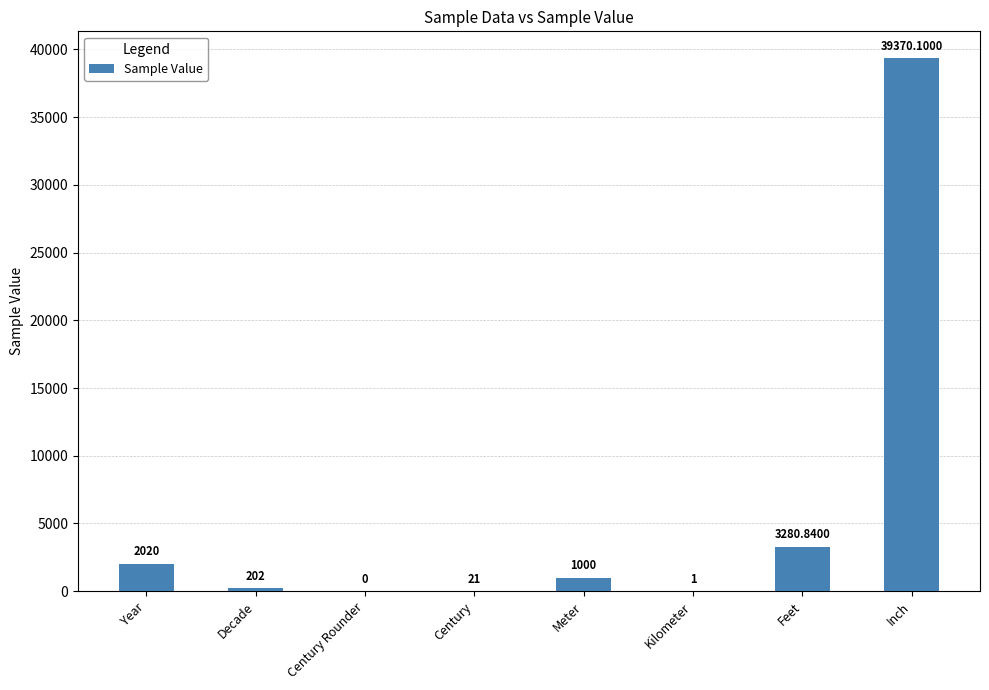

Does the chart contain stacked bars?

No